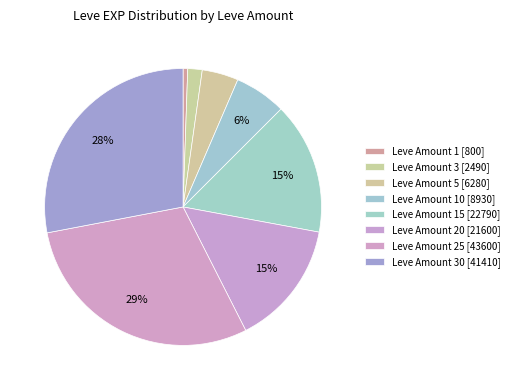

Count the number of slices in the pie.

8